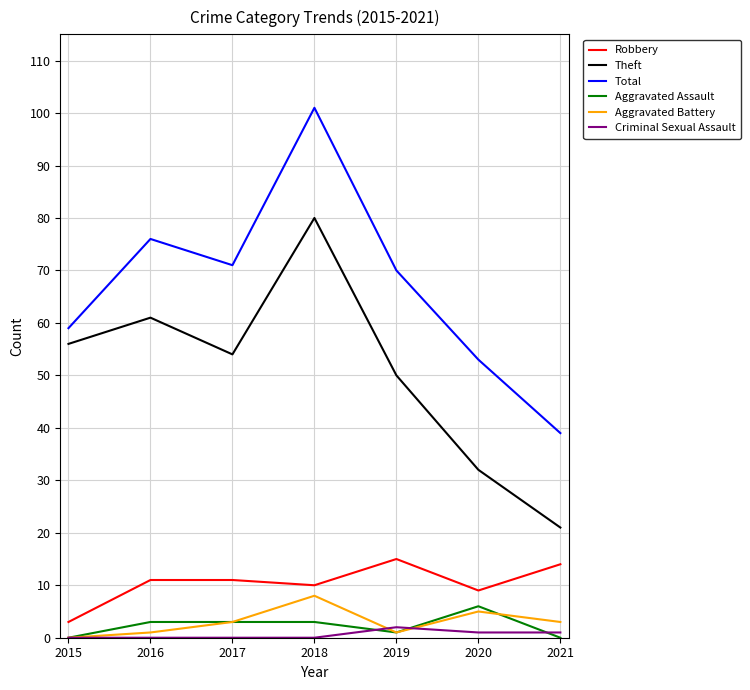

True or false: Robbery and Criminal Sexual Assault cross at least once.

False